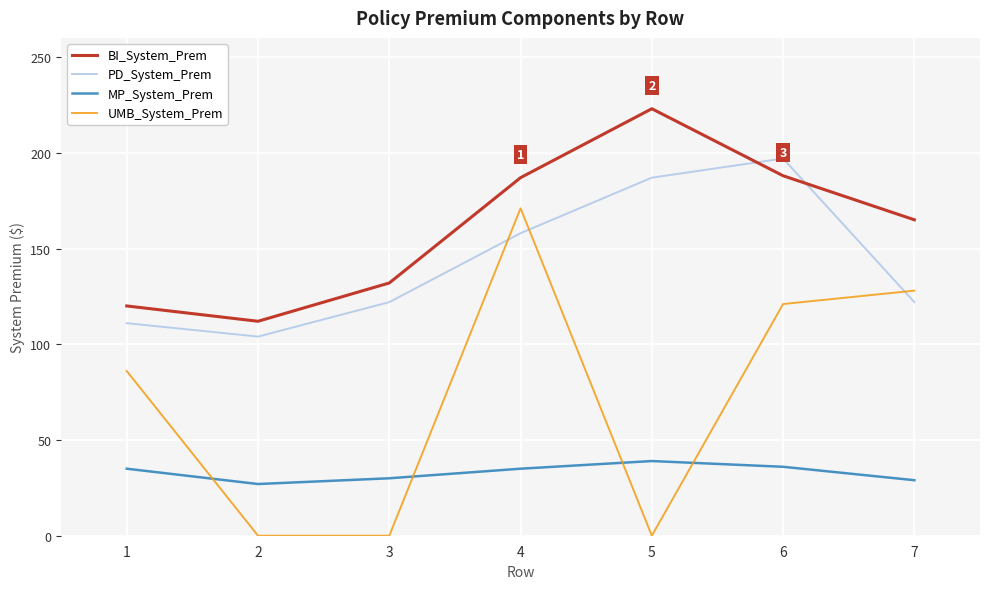

What is the difference between the second highest and second lowest values in the PD_System_Prem series?

76